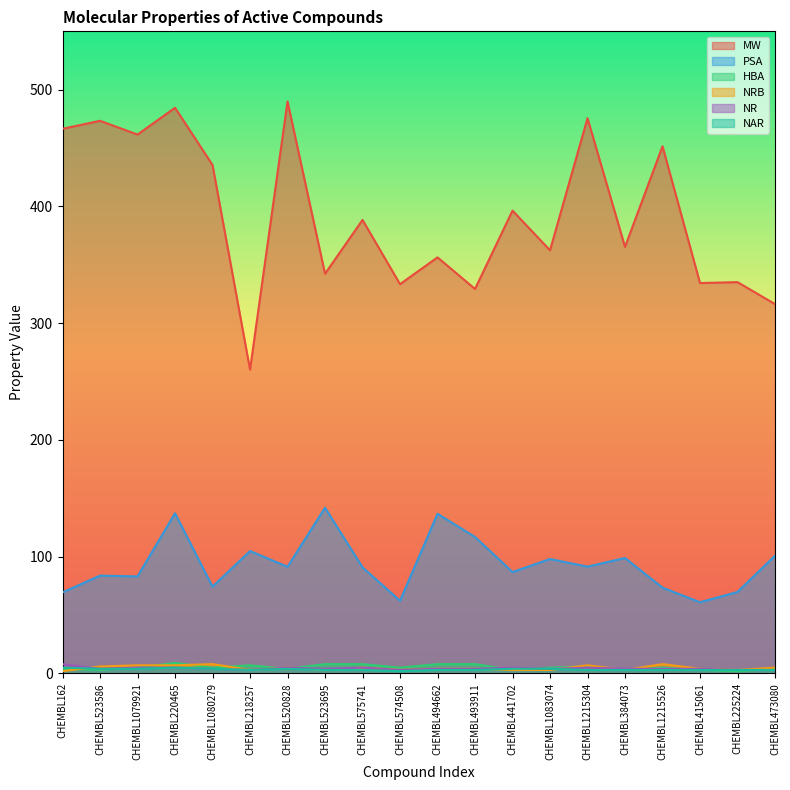

Does the chart have visible grid lines?

No